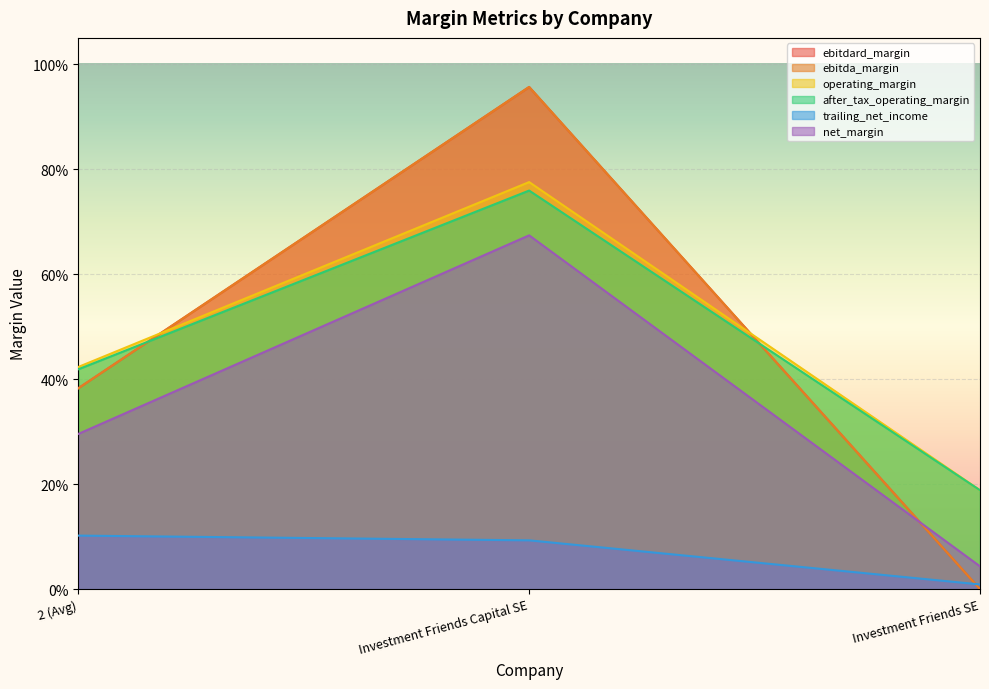

At which label is after_tax_operating_margin closest to 0?

Investment Friends SE